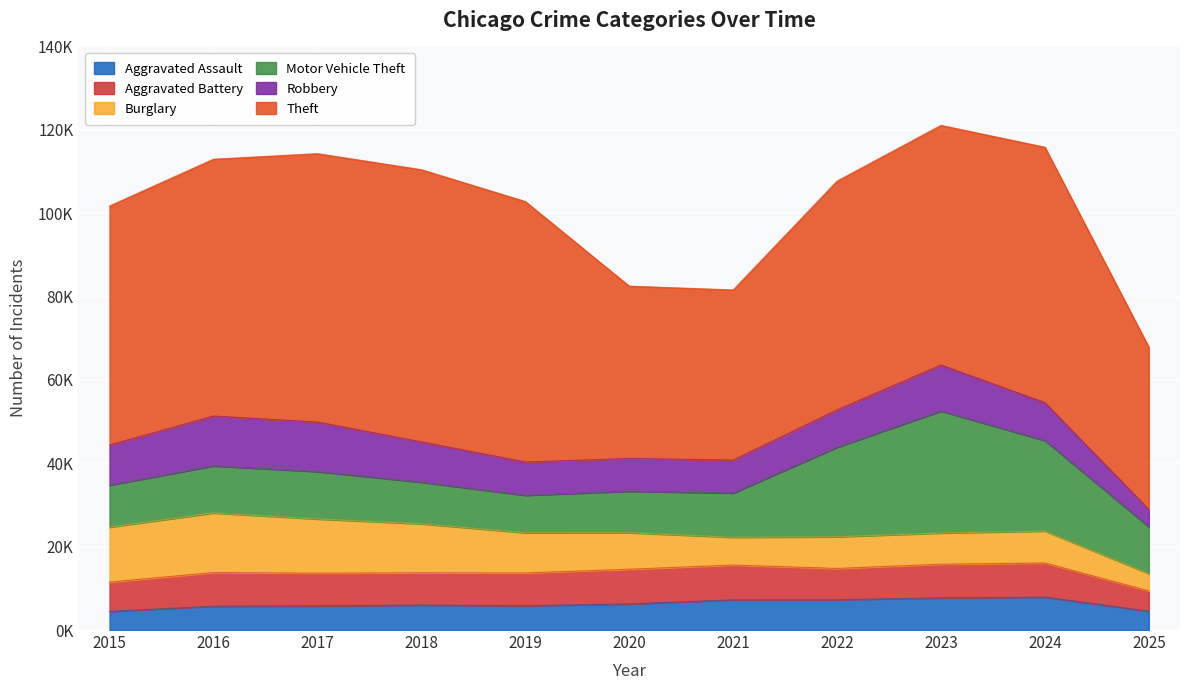

Rank the series by their maximum value, from lowest to highest.

Aggravated Assault, Aggravated Battery, Robbery, Burglary, Motor Vehicle Theft, Theft